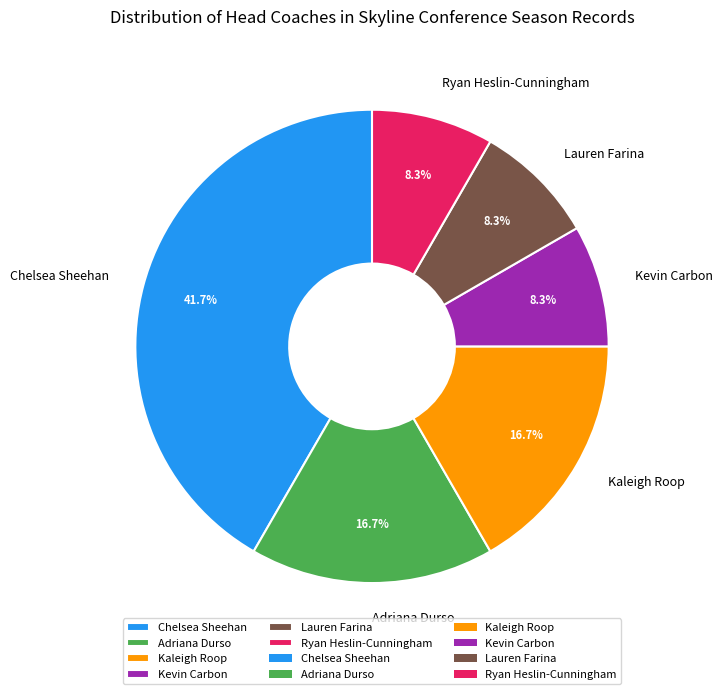

What is the largest slice in the pie chart?

Chelsea Sheehan